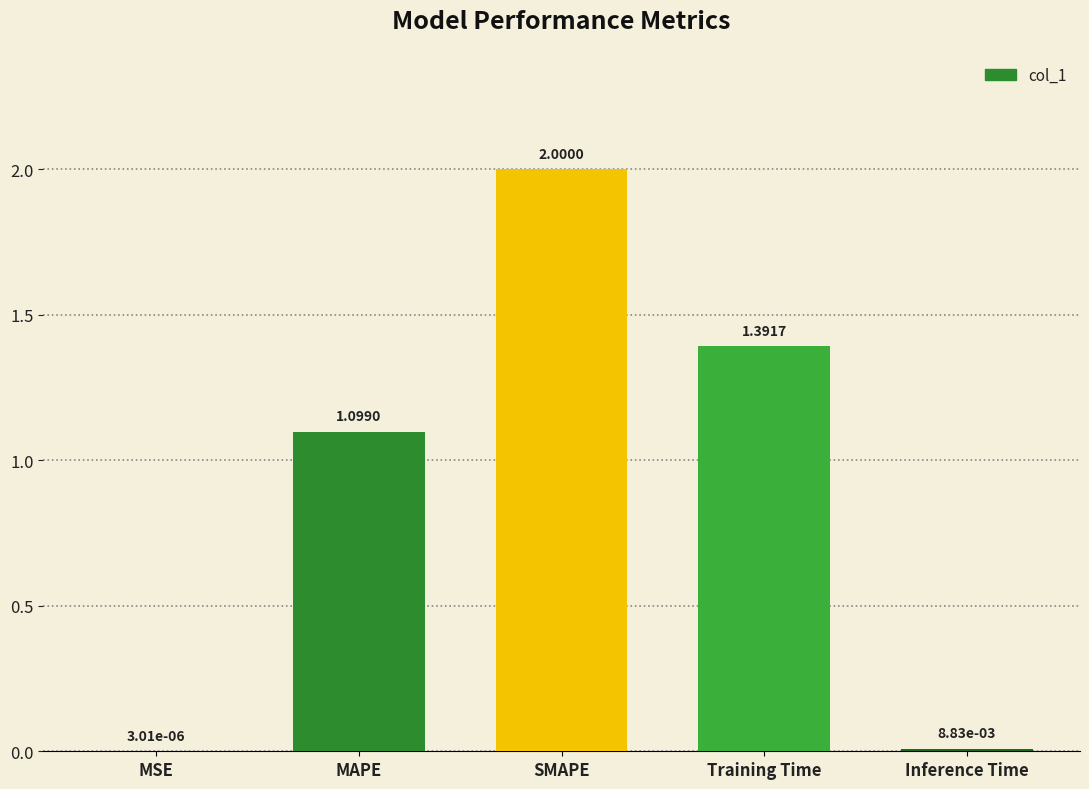

At which category does the chart reach its peak across all series?

SMAPE